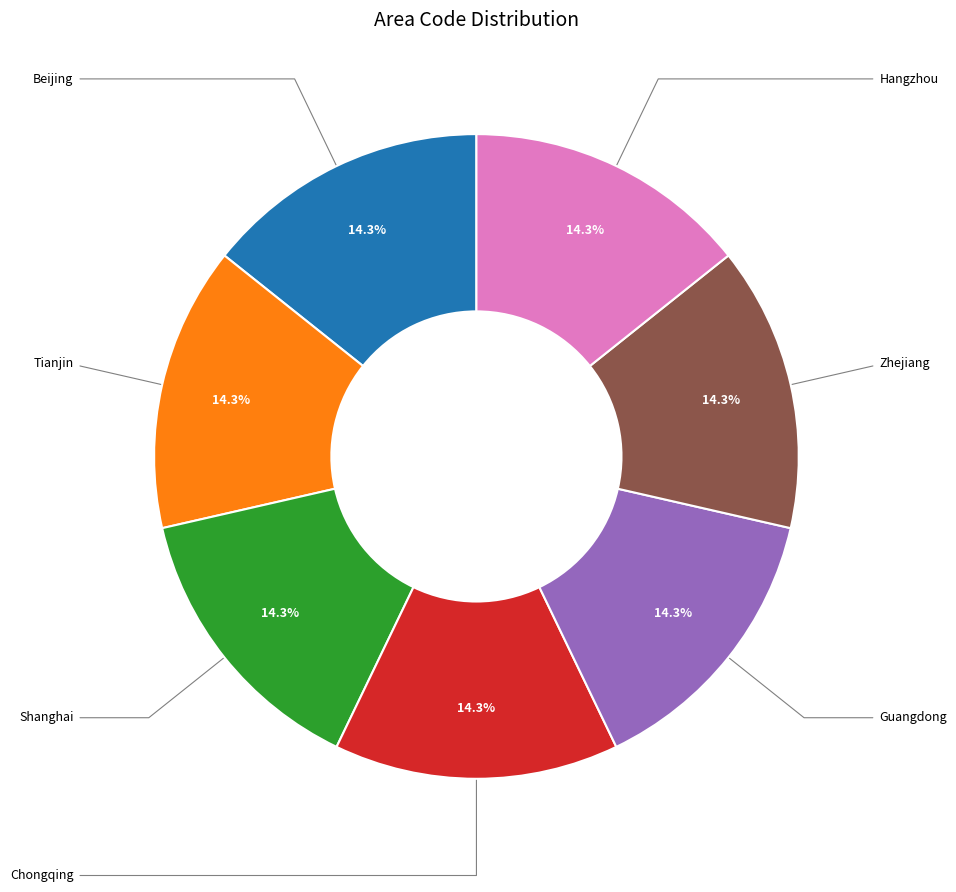

To the nearest percent, what is the average slice percentage?

14%